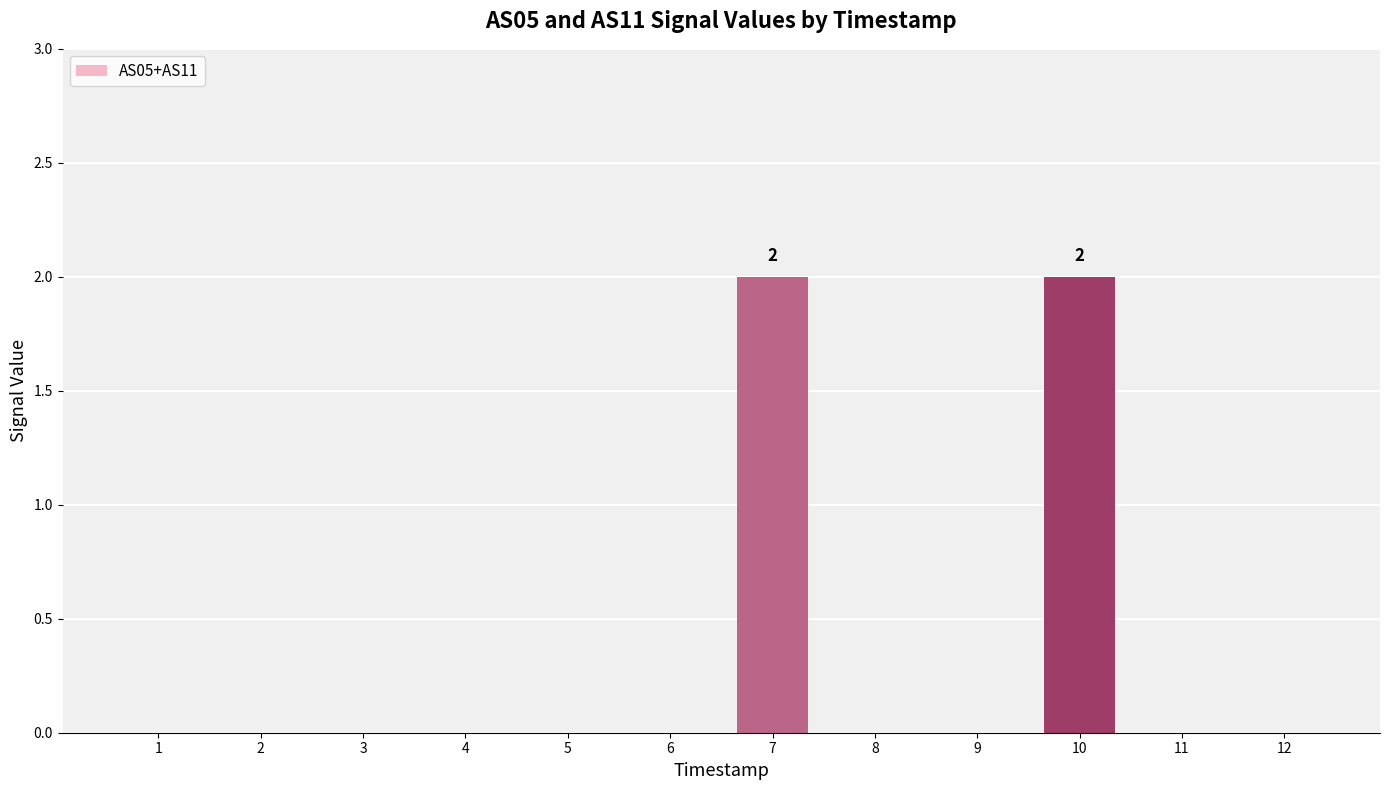

What is the sum of all values?

4